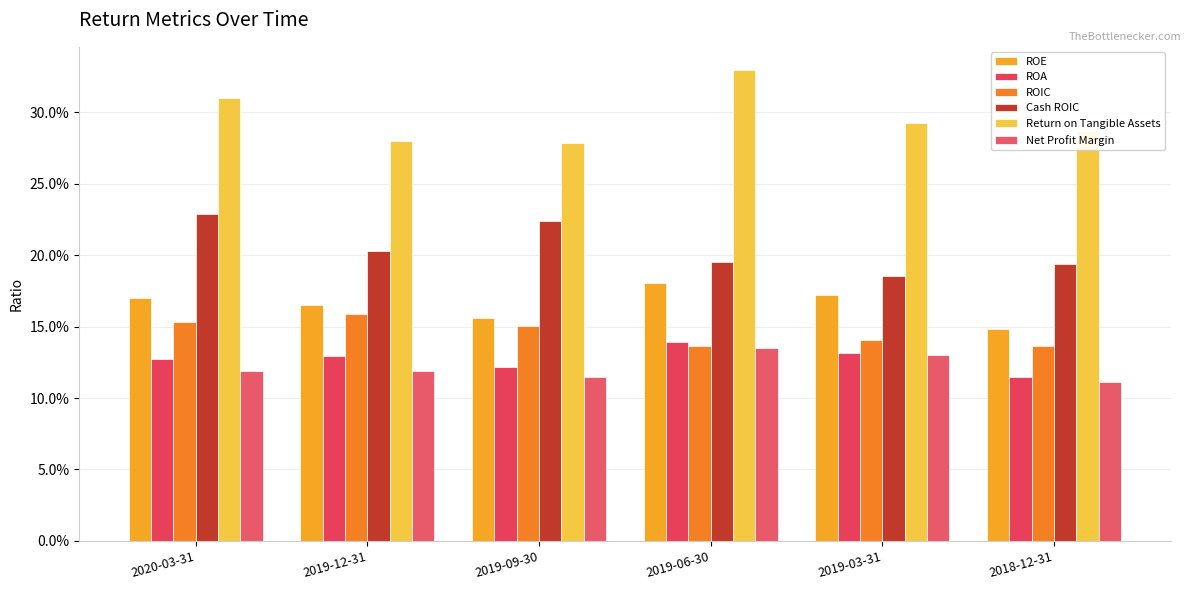

Which label corresponds to the smallest value in the chart?

2018-12-31